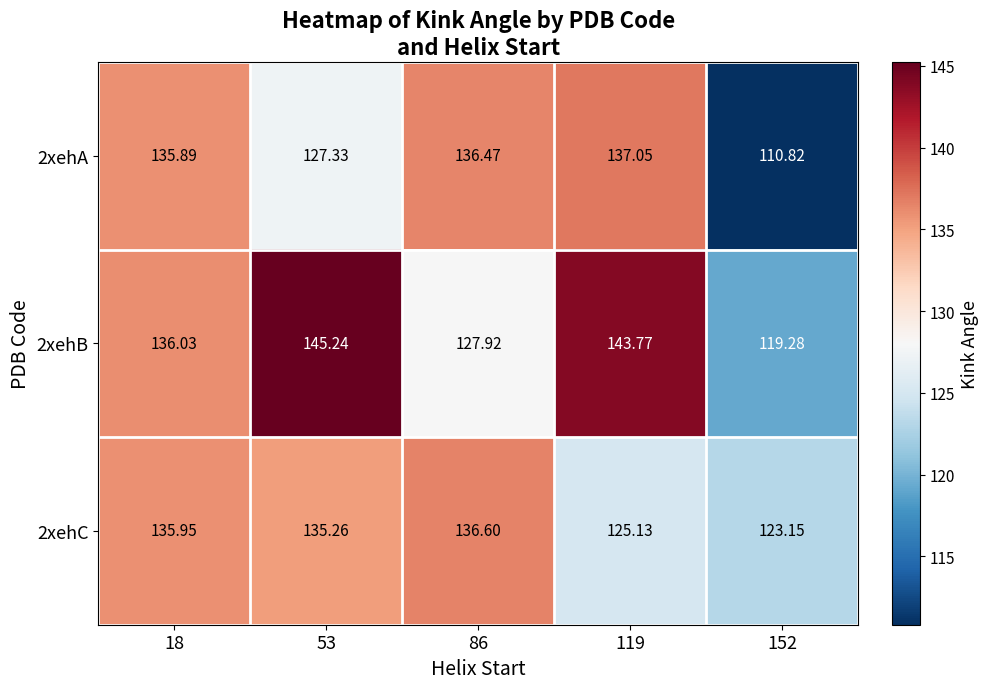

Is the value of 2xehC at 152 greater than the value of 2xehB at 86?

No